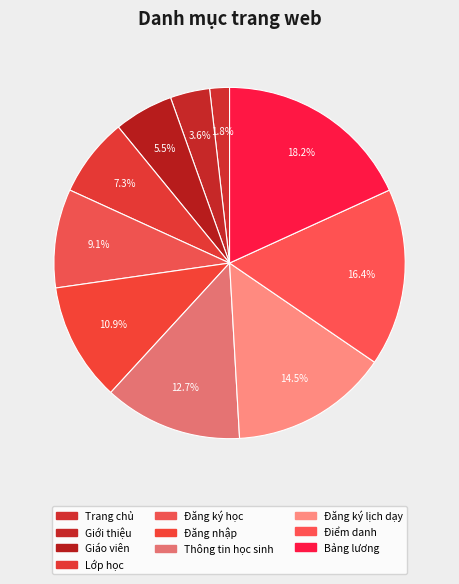

Which slice is the smallest?

Trang chủ